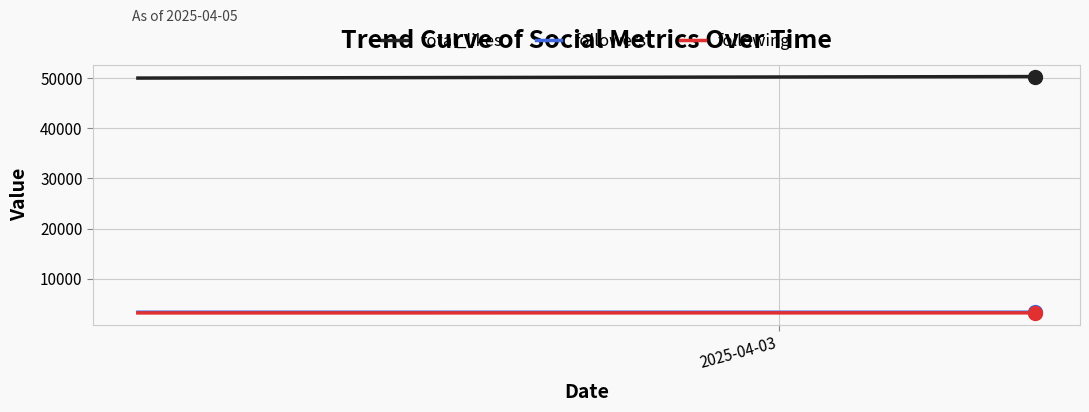

Which series has the widest spread of Y values?

total_likes